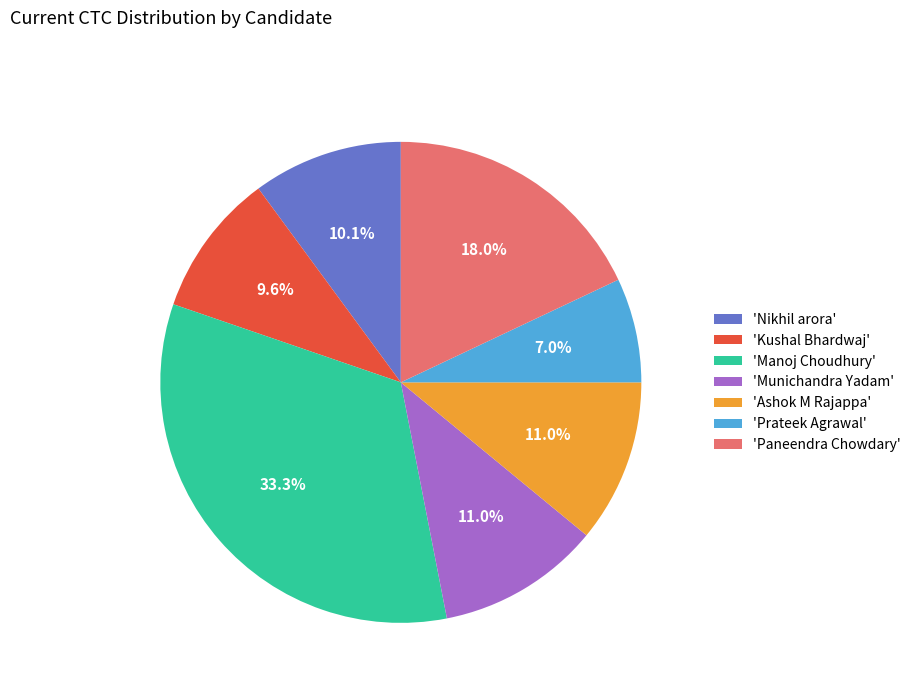

Do 'Munichandra Yadam' and 'Nikhil arora' together represent more than half of the pie?

No